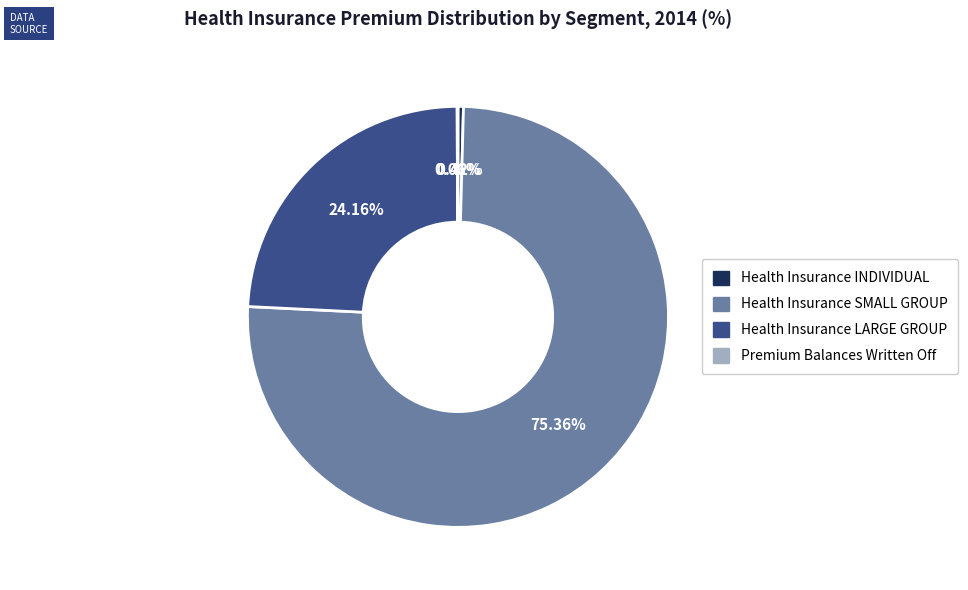

True or false: Health Insurance SMALL GROUP accounts for 75% of the total.

True